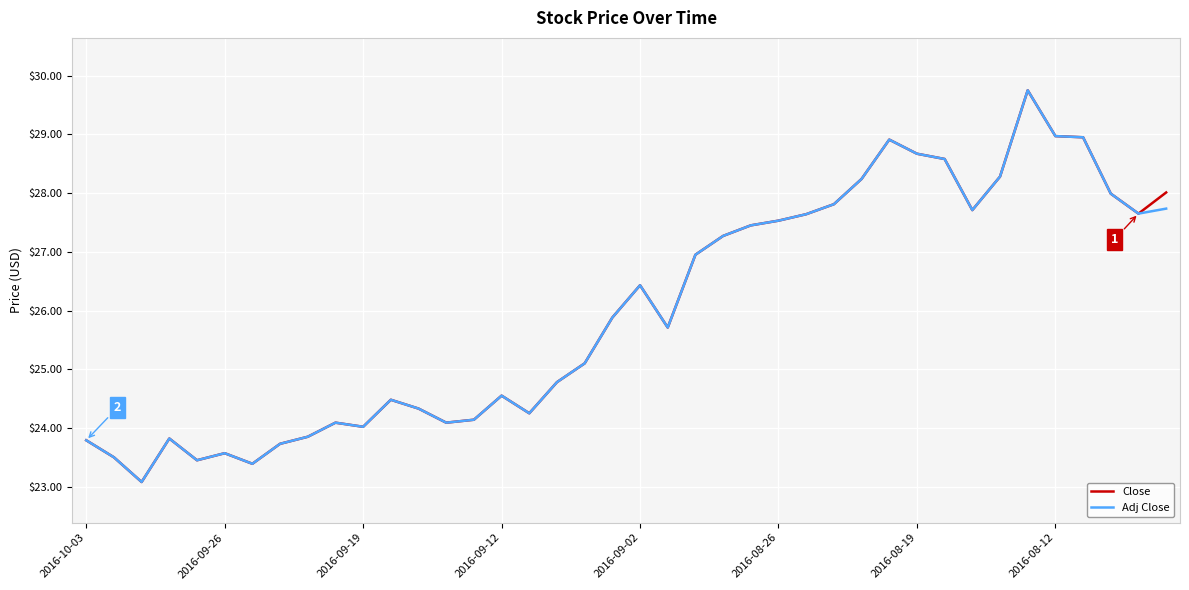

What is the difference between the second highest and second lowest values in the Adj Close series?

5.6